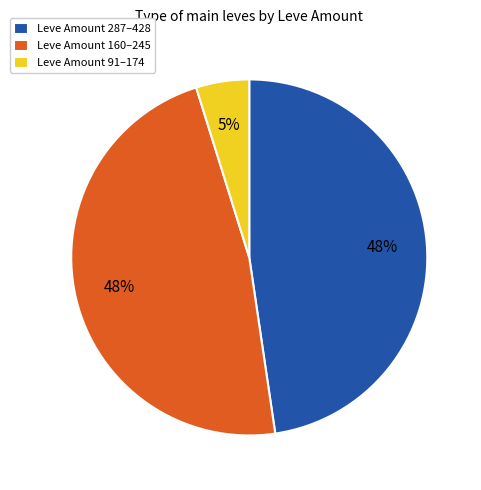

How many segments does this pie chart have?

3